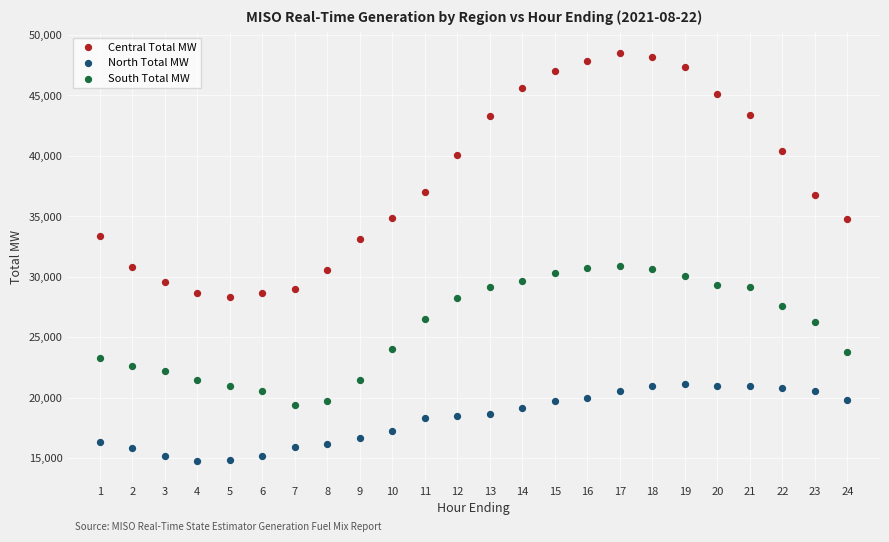

Which series has the widest spread of Y values?

Central Total MW